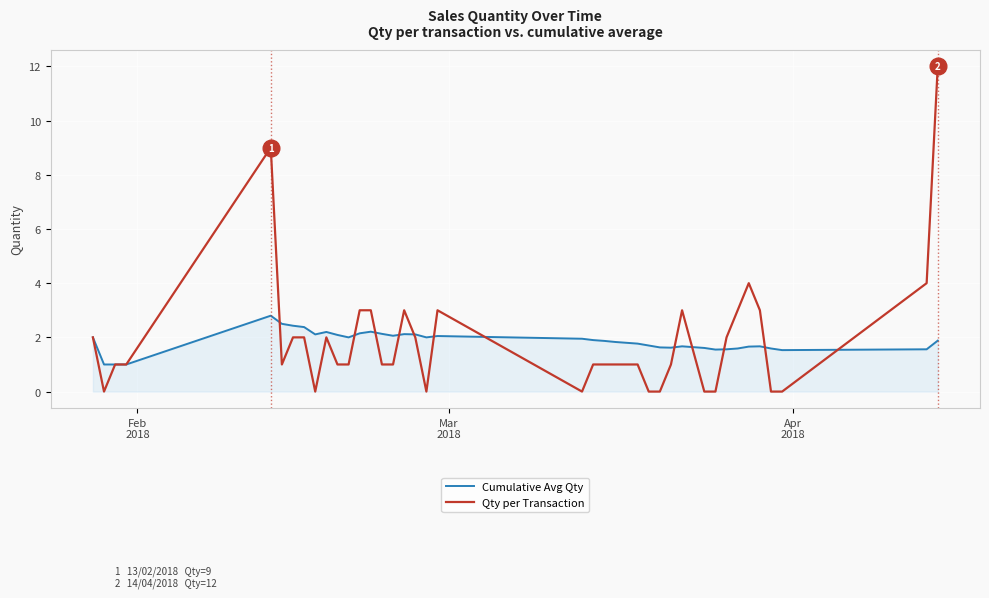

Which series ends up on top after the final intersection of Cumulative Avg Qty and Qty per Transaction?

Qty per Transaction